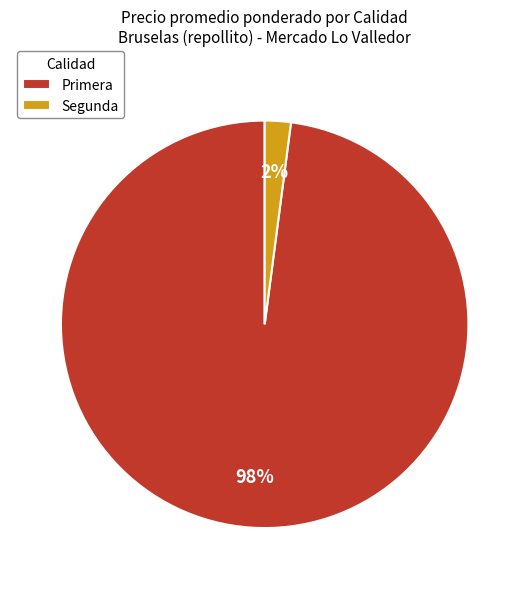

Between Primera and Segunda, which is larger?

Primera